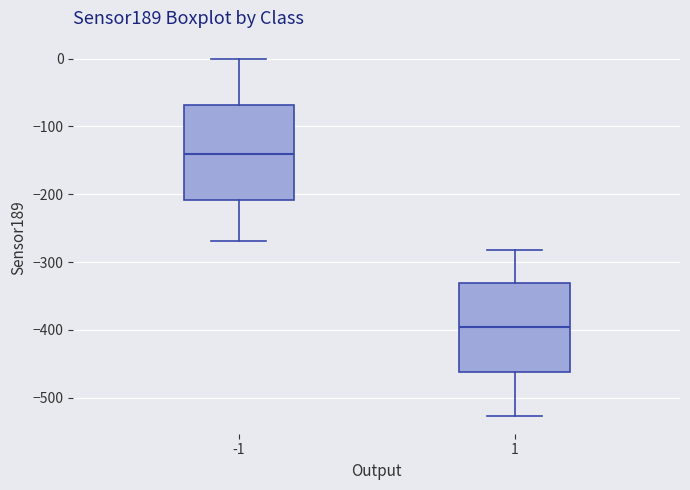

Where does the median line of the box at x = 1 sit on the y-axis? The values are not printed on the chart, so give them approximately, as read against the axis.

-400